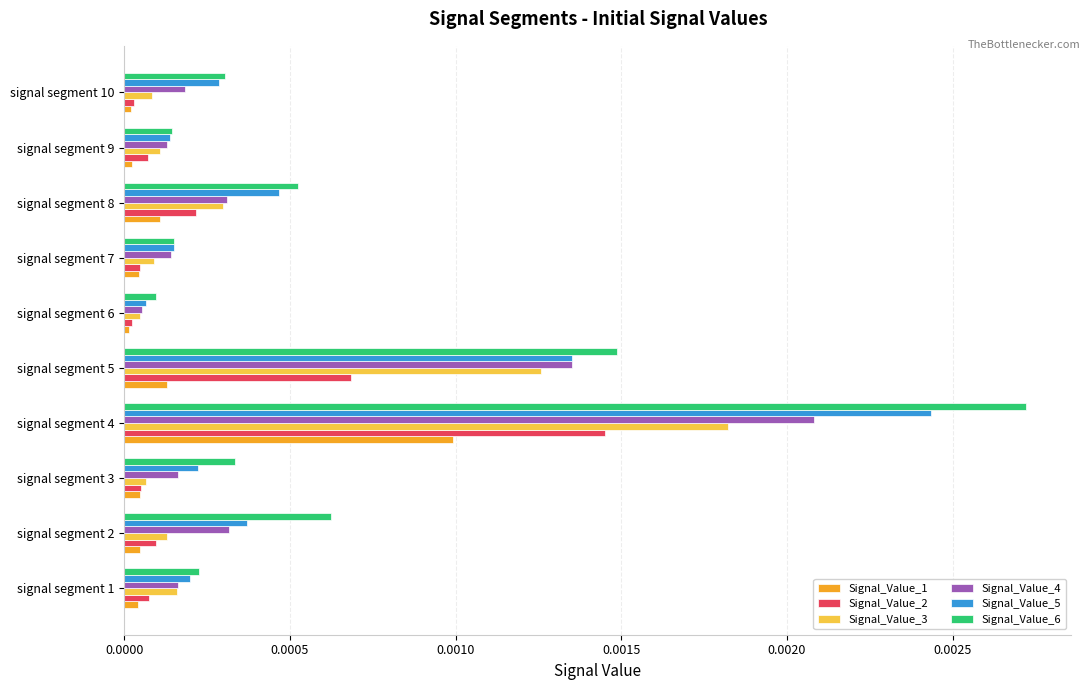

Is it true that Signal_Value_4 equals 0.0 at signal segment 8?

True